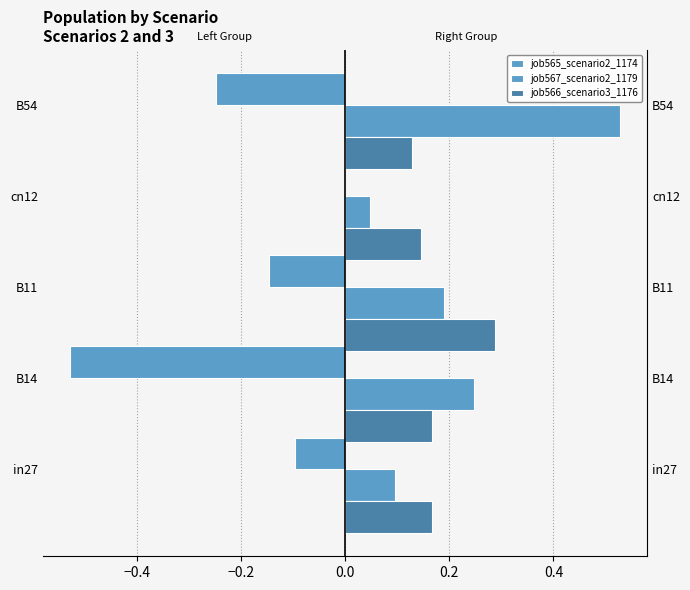

What value does the job566_scenario3_1176 series have at B11?

0.1